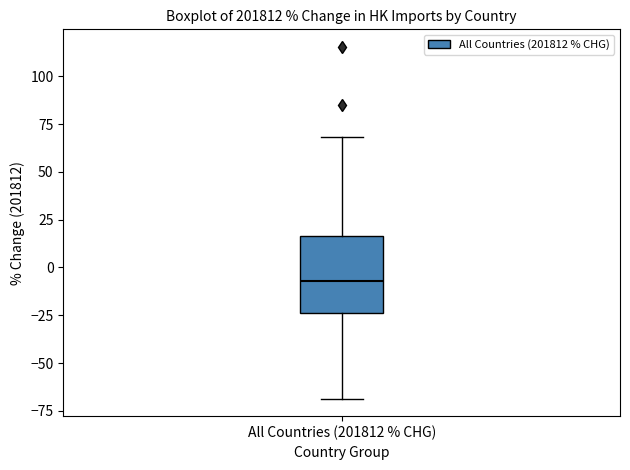

Read this box plot against the y-axis: the position of the median line, the range covered by the box, and the ends of both whiskers. The values are not printed on the chart, so give them approximately, as read against the axis.

median -5, box -25 to 15, whiskers -70 to 70